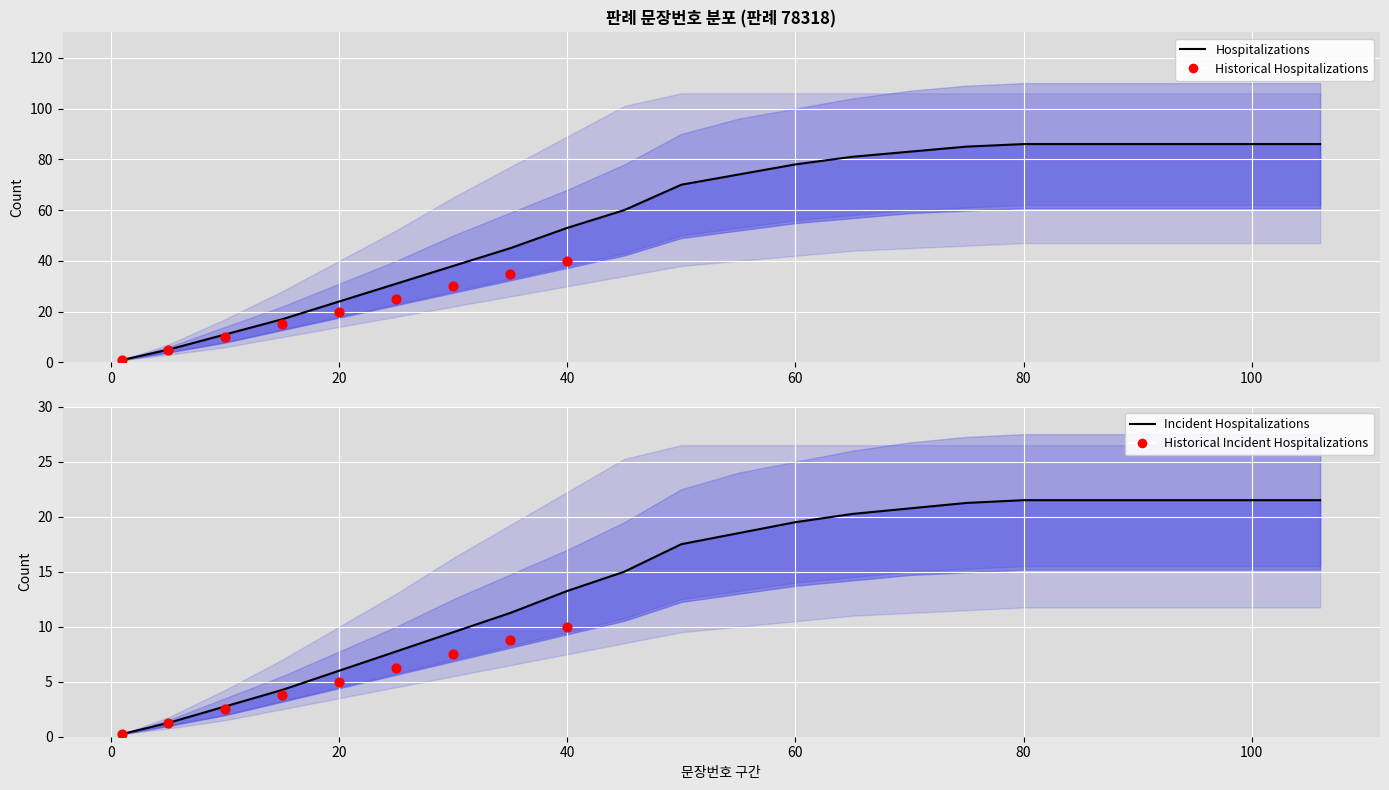

At which category is the sum across all series the highest?

80